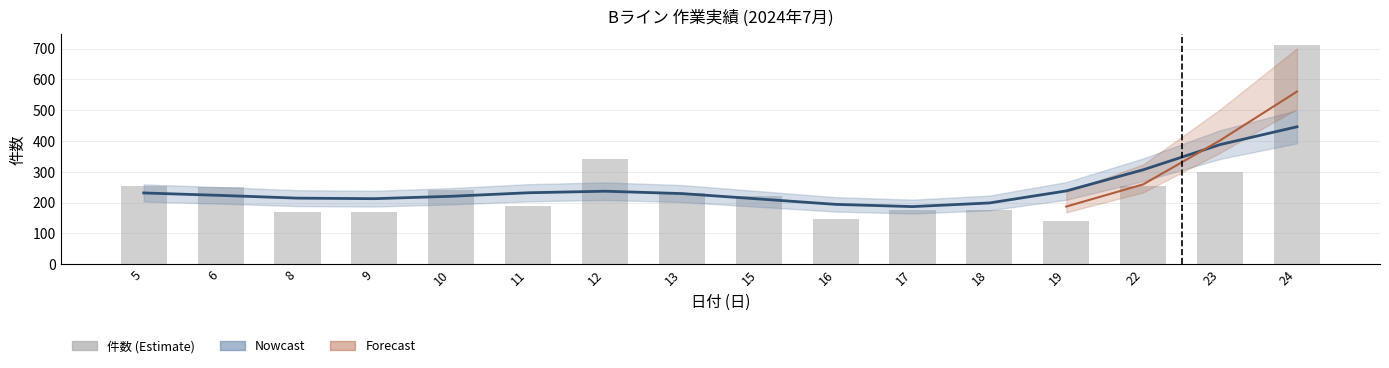

What is the sum of the values at 10 and 19?

382